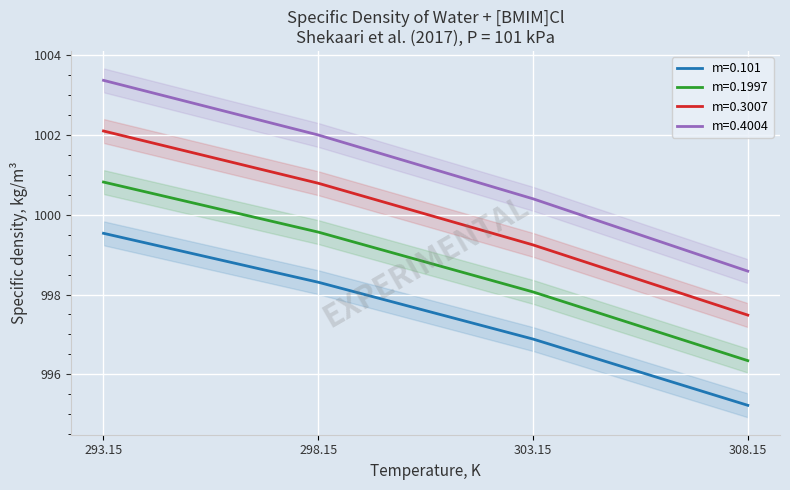

What is the difference between the m=0.1997 values at 308.15 and 298.15?

3.2